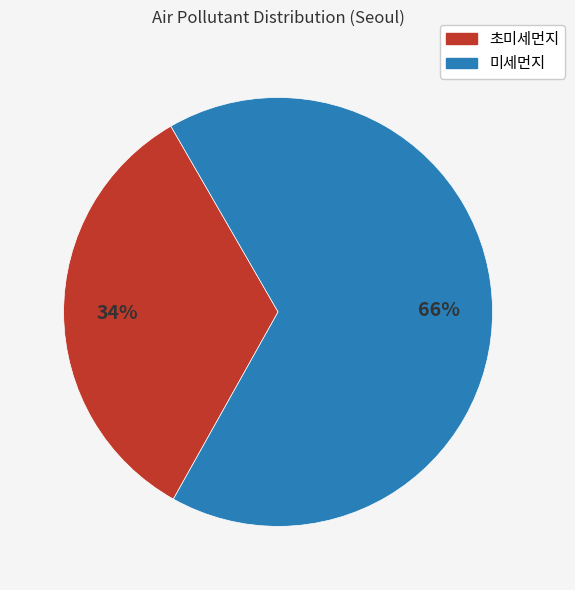

To the nearest percent, what is the average slice percentage?

50%